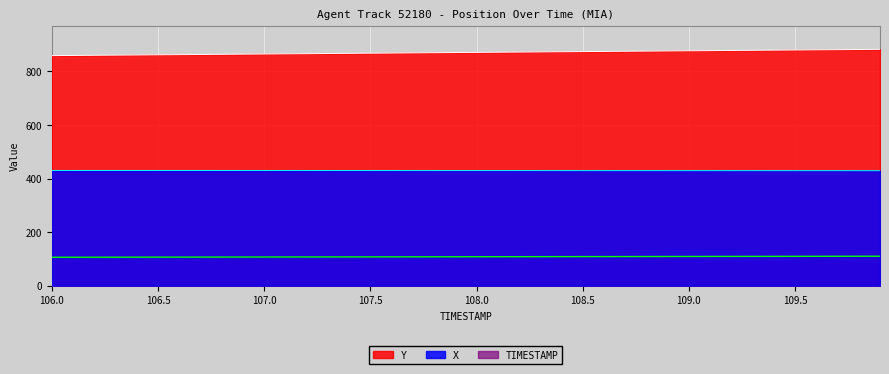

What is the difference between the second highest and minimum values in the Y series?

22.8